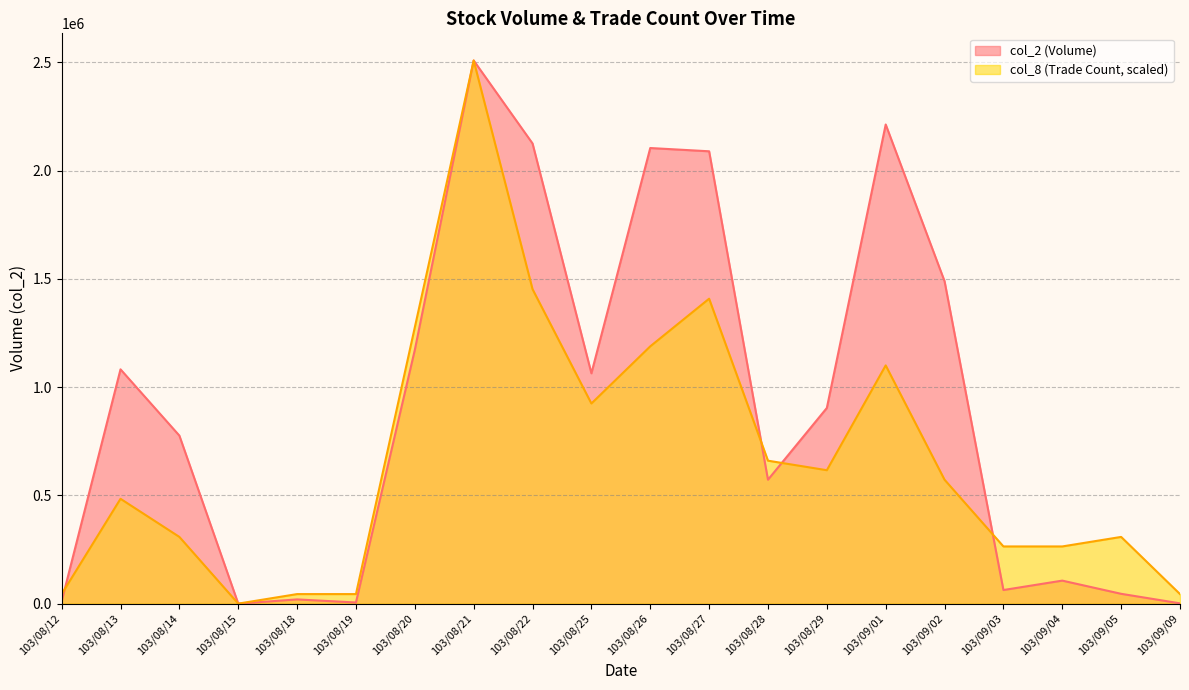

List the series in order of their overall mean, lowest first.

col_8 (Trade Count, scaled), col_2 (Volume)